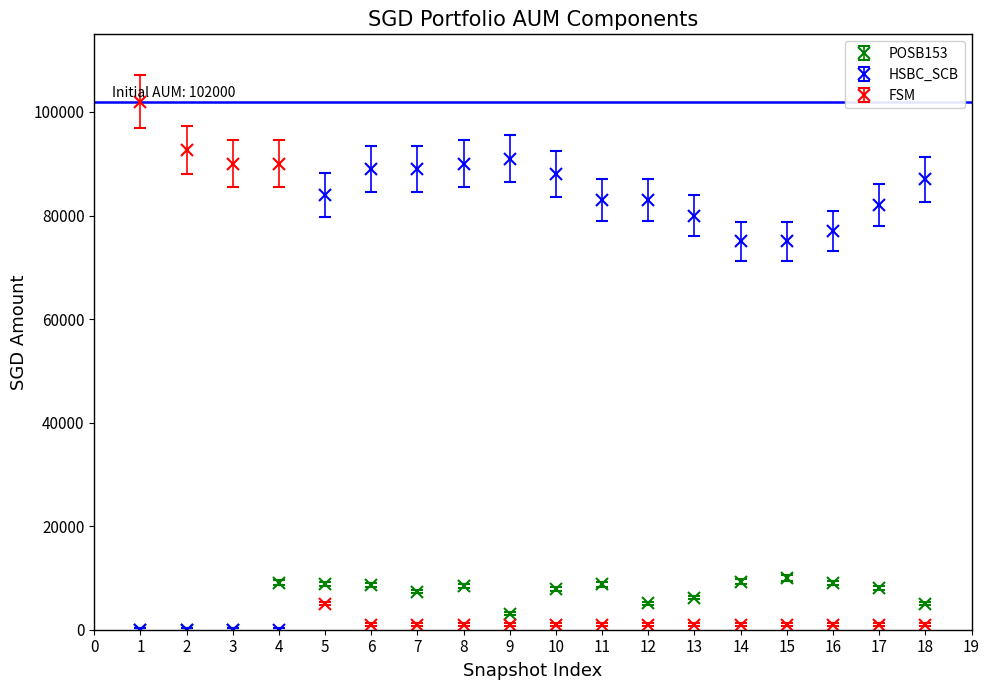

Which series has the widest spread of values?

FSM